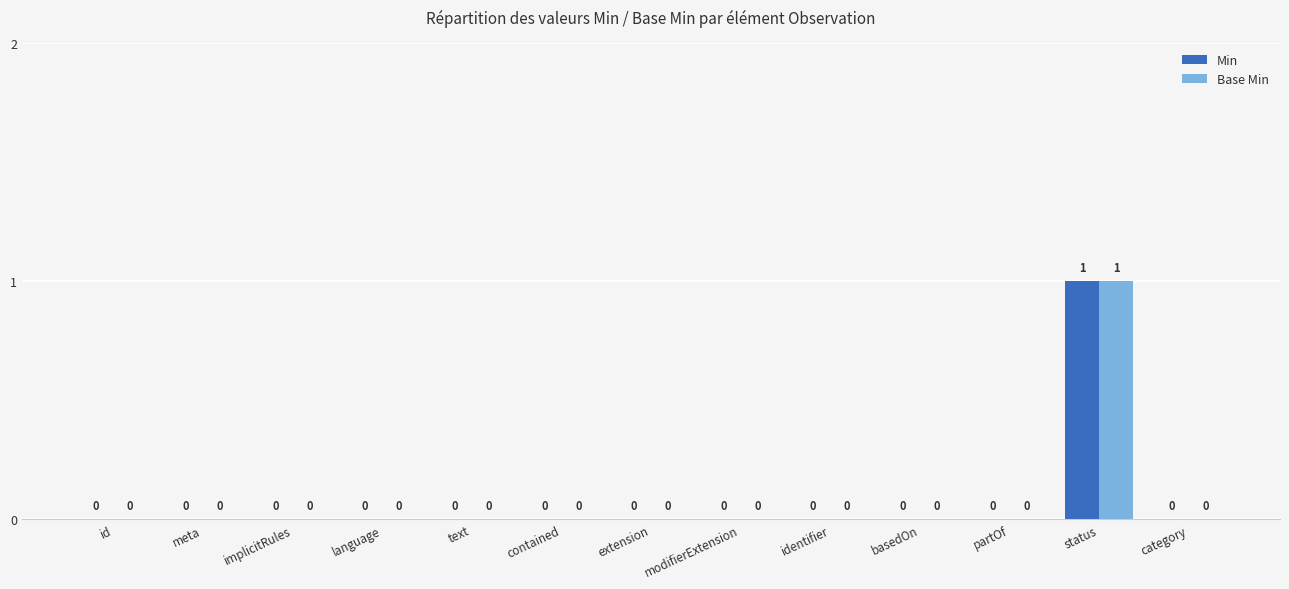

Is it true that Min equals 1 at status?

True